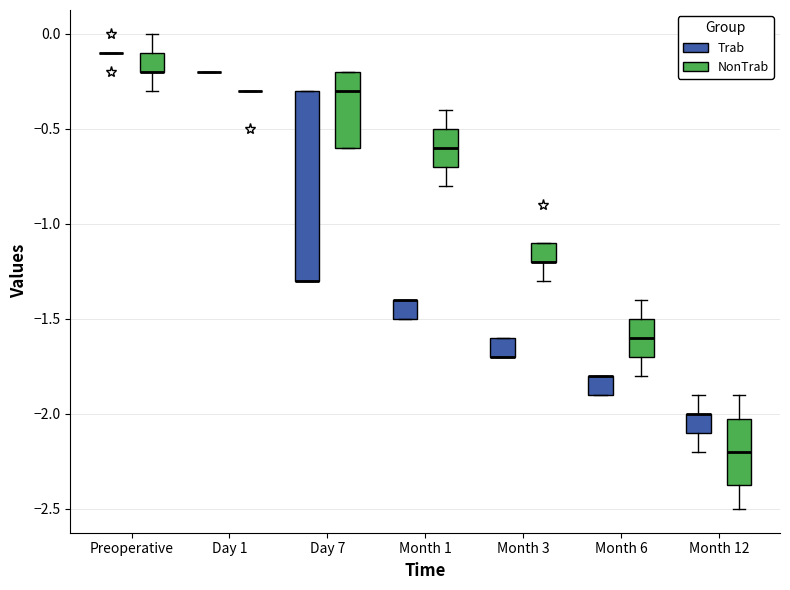

Which box is the tallest, from its lower edge to its upper edge?

Day 7 (Trab)